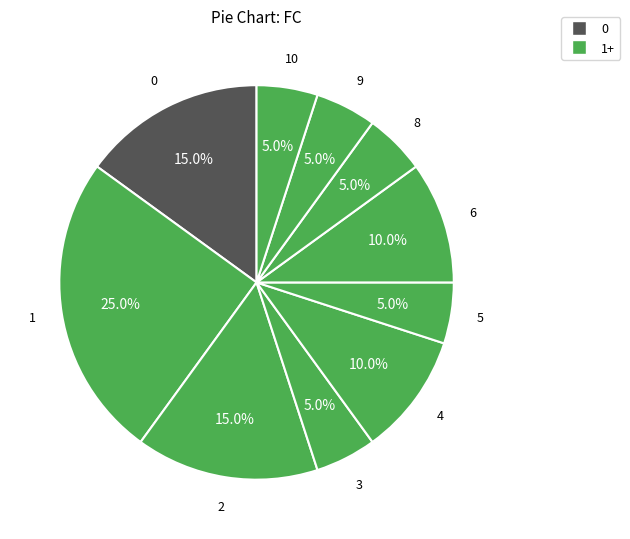

What is the largest slice in the pie chart?

1